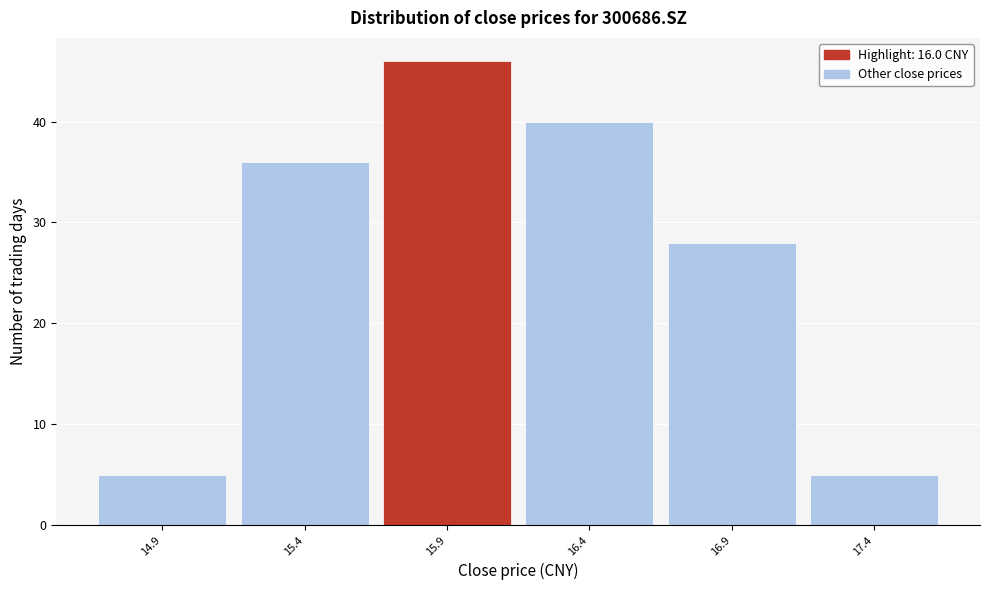

Reading right to left, transcribe all the data shown in this chart.

5	28	40	46	36	5